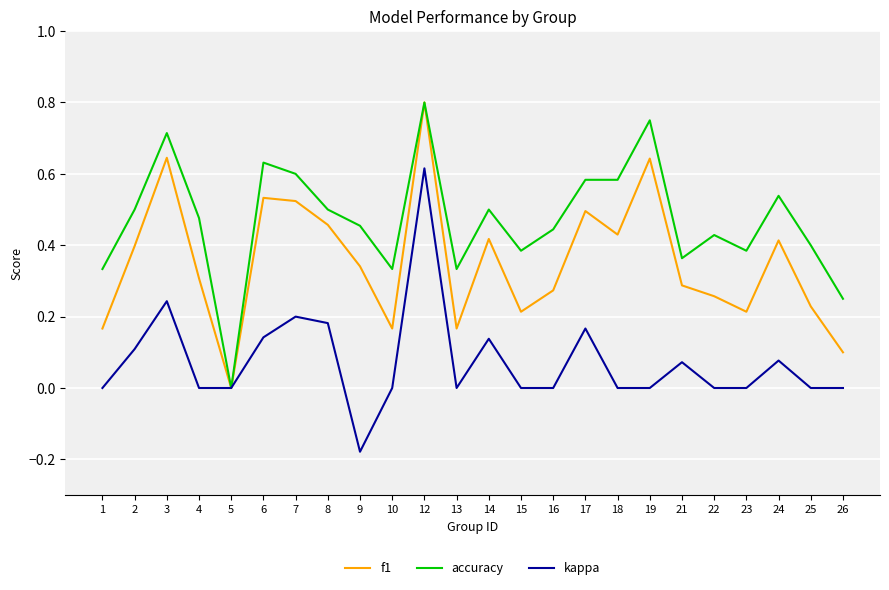

At which label does f1 reach its peak?

12